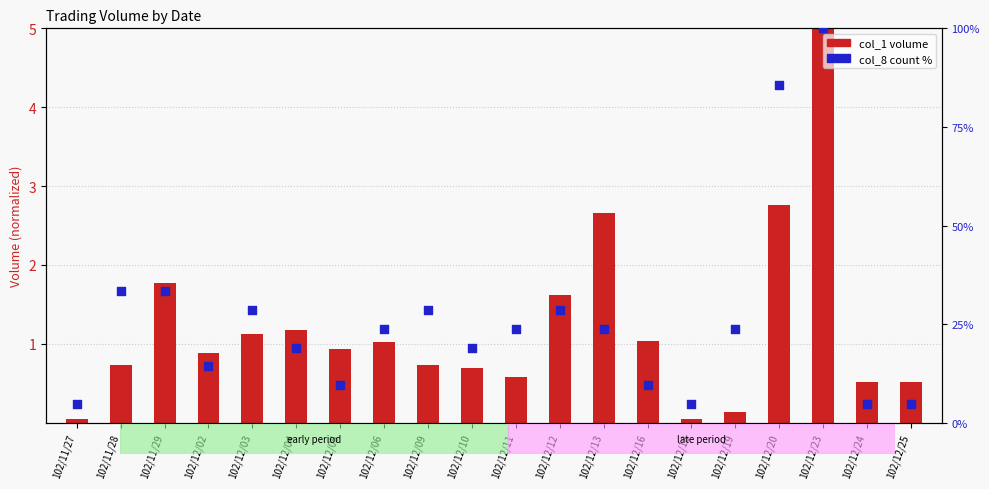

Is the value of col_1 (volume) at 102/12/24 greater than the value of col_8 (count %) at 102/11/28?

No